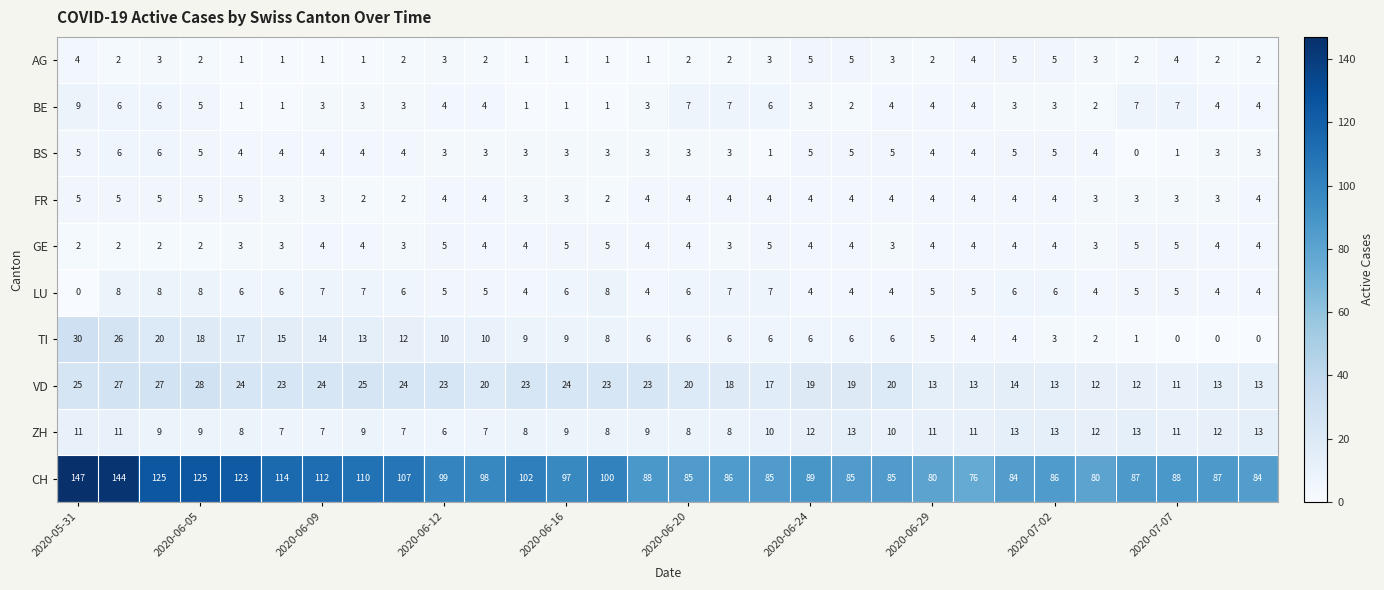

What is the greatest value displayed?

147